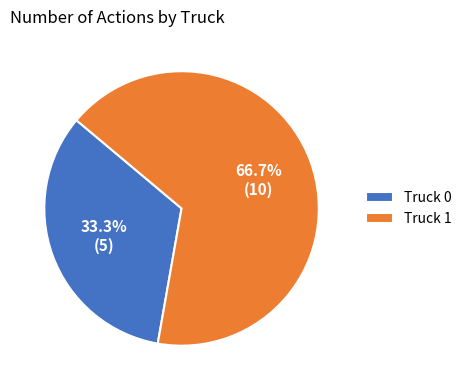

Count the number of slices in the pie.

2